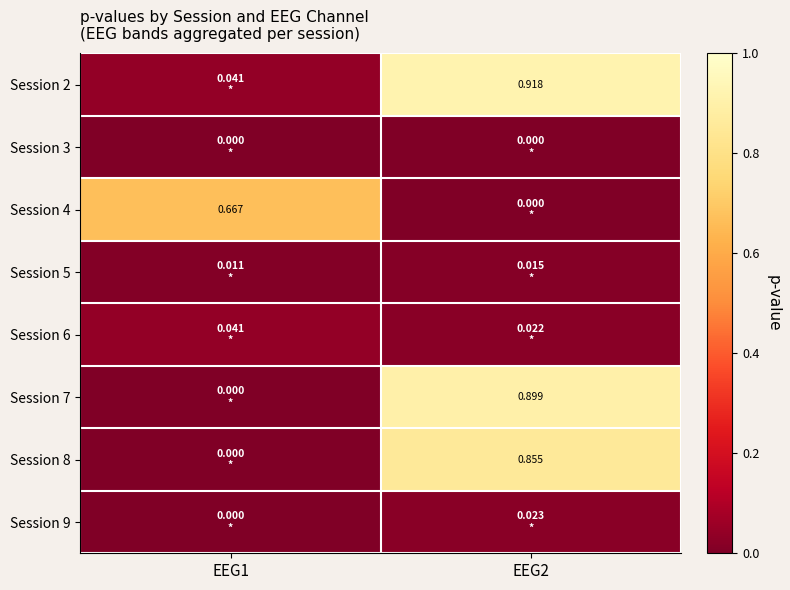

Which category has the lowest value in the Session 8 series?

EEG1